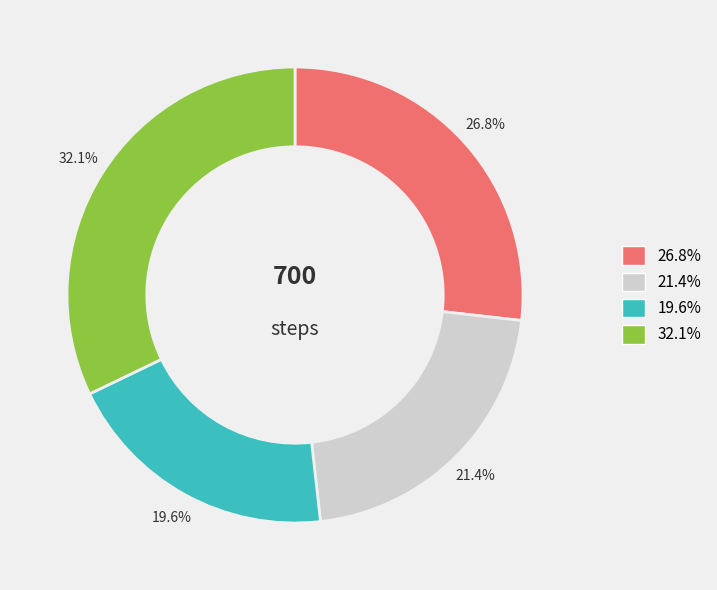

Is there a majority slice in this chart?

No